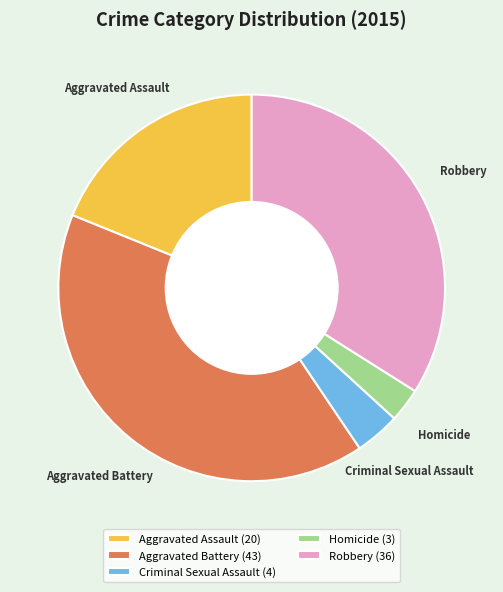

Between Robbery and Aggravated Assault, which is larger?

Robbery